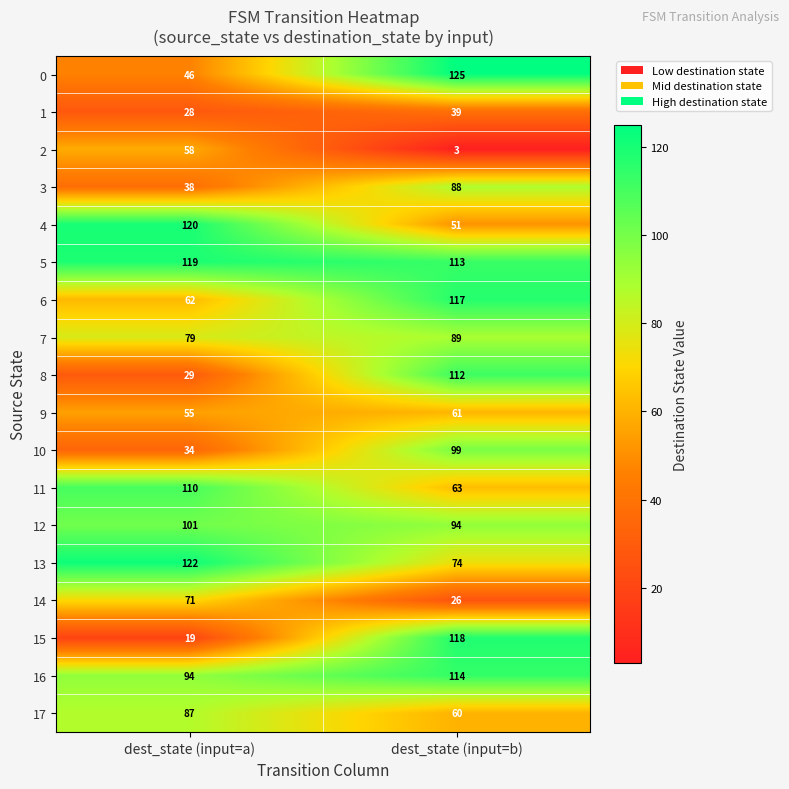

At which category is the sum across all series the highest?

dest_state (input=b)